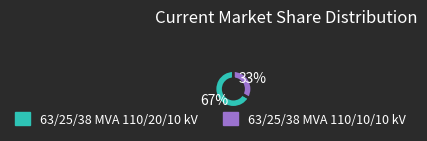

Is the sum of 63/25/38 MVA 110/20/10 kV and 63/25/38 MVA 110/10/10 kV greater than half?

Yes